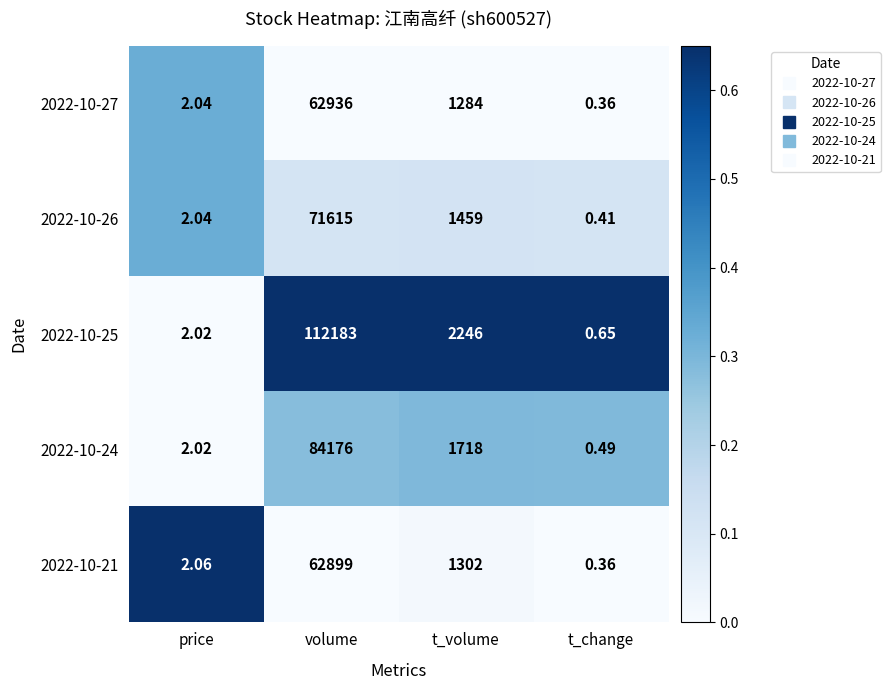

At which category does the chart reach its peak across all series?

volume